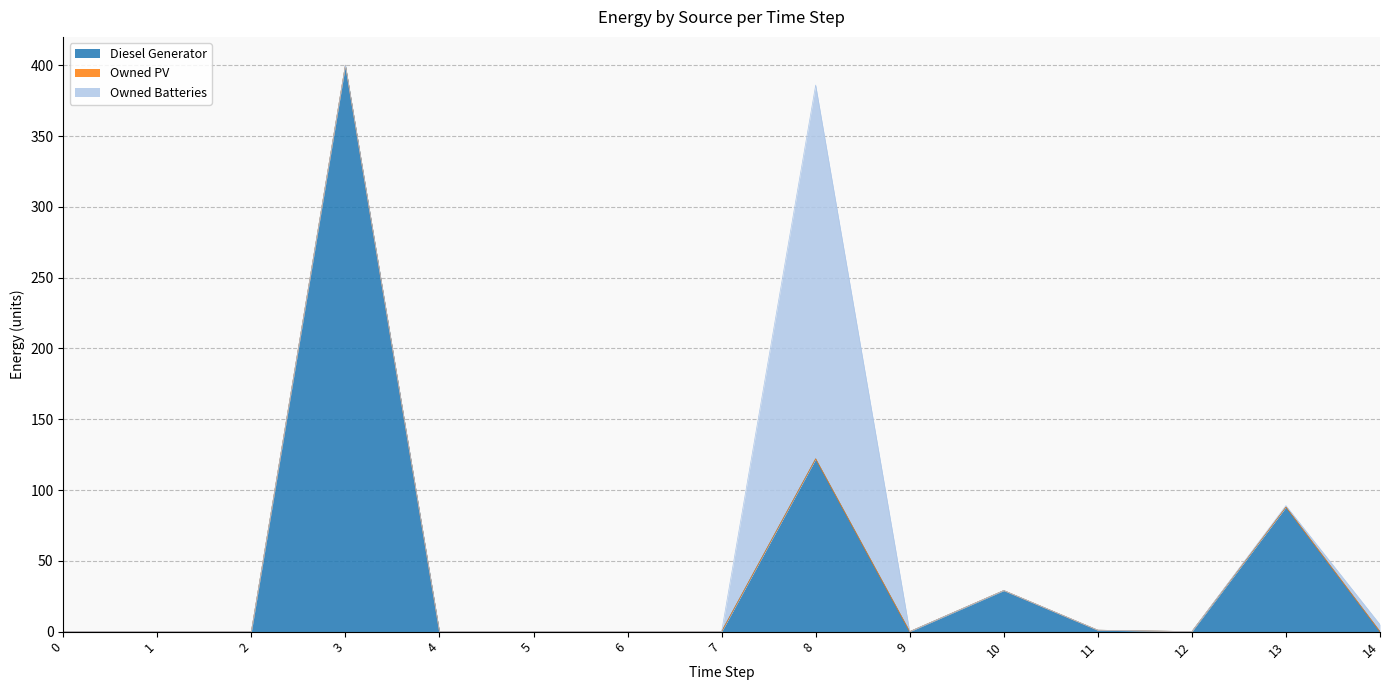

At which category does the chart reach its peak across all series?

3